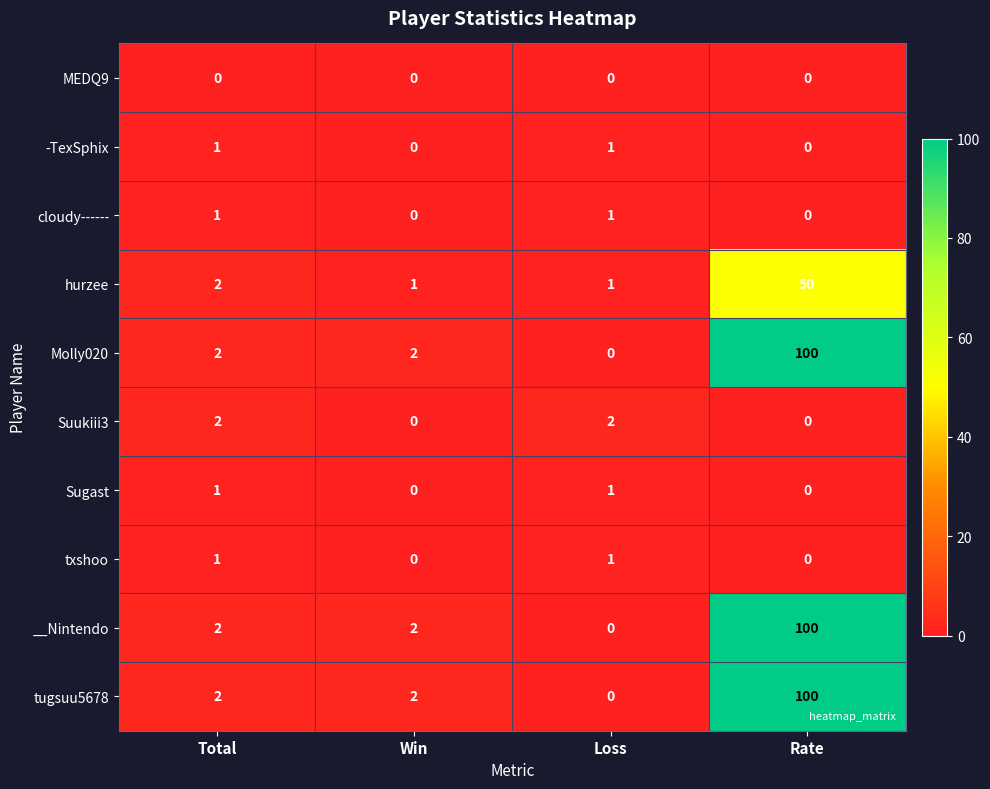

At which category is the sum across all series the highest?

Rate